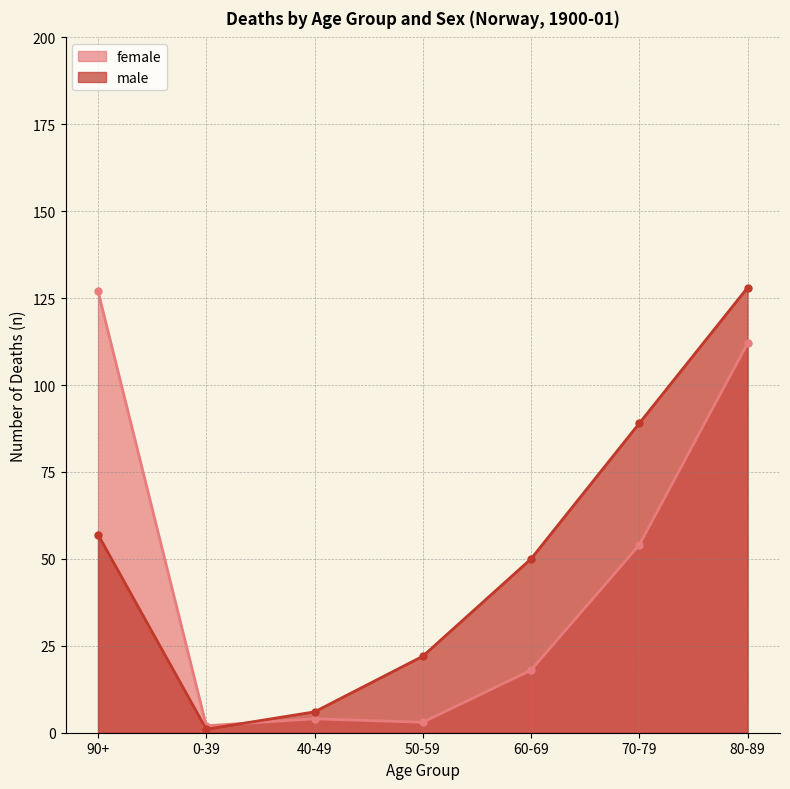

At which label is male closest to 64?

90+